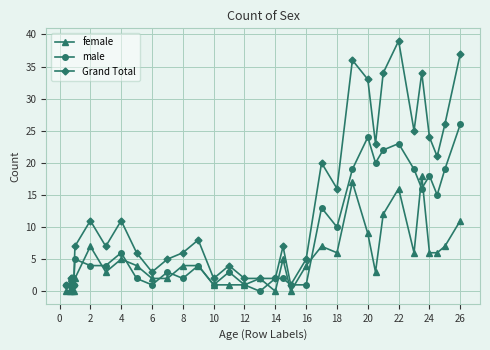

True or false: female has more than 0 points higher than both neighbors.

True